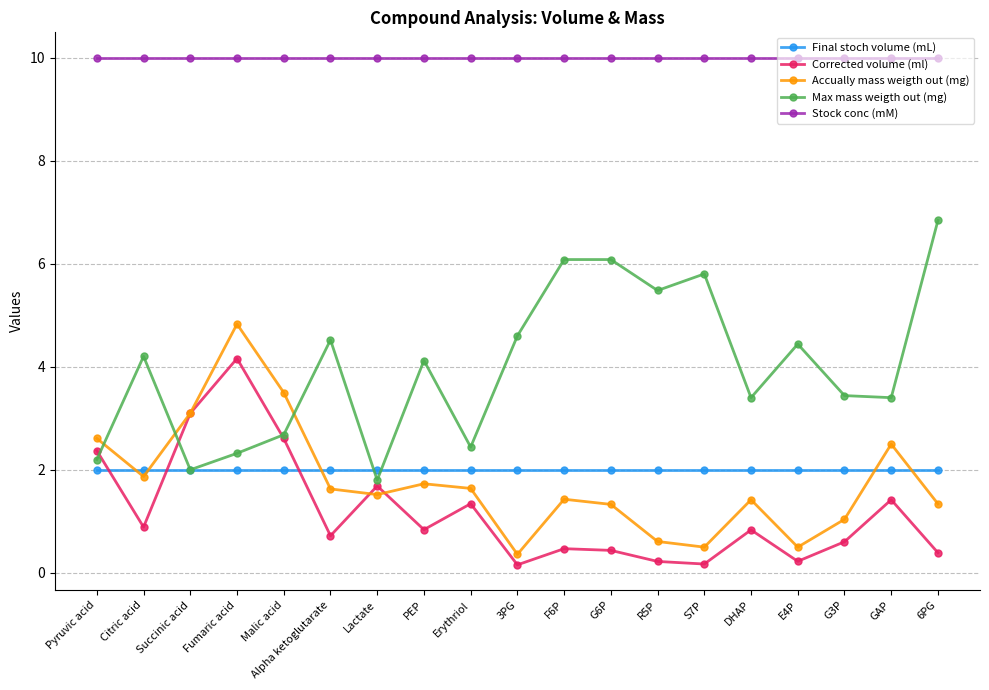

Rank the series by their maximum value, from lowest to highest.

Final stoch volume (mL), Corrected volume (ml), Accually mass weigth out (mg), Max mass weigth out (mg), Stock conc (mM)